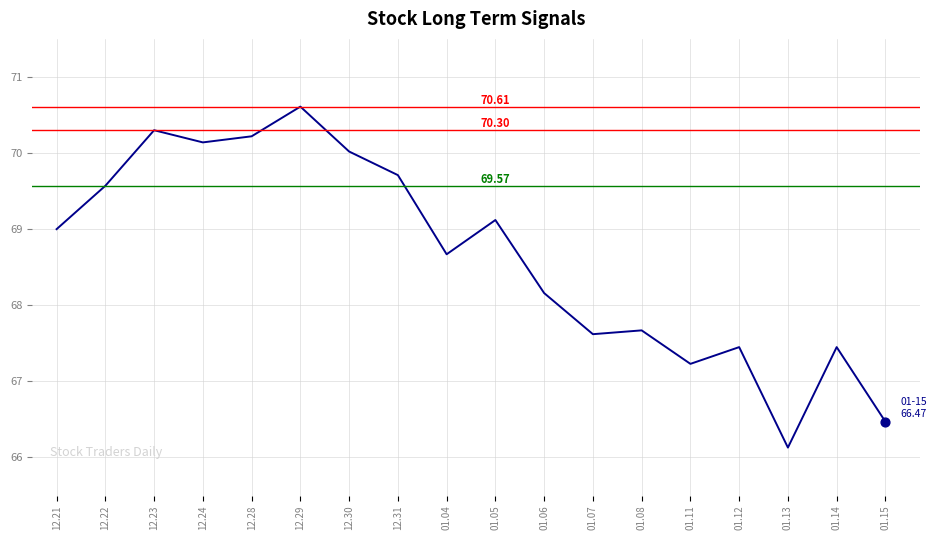

What is the ratio of the value at 12.31 to the value at 12.22?

1.0